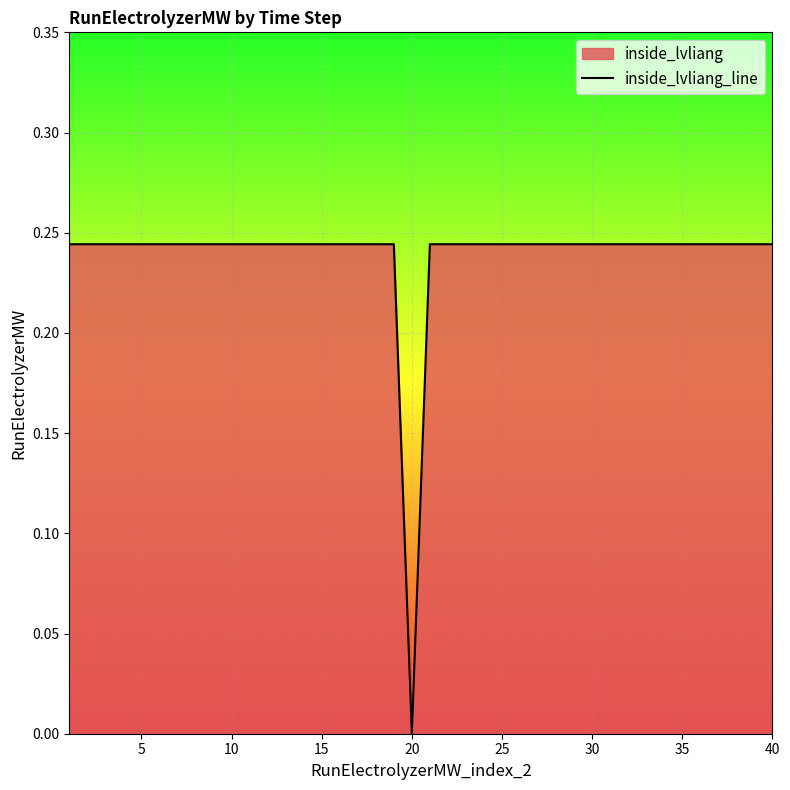

What is the greatest value displayed?

0.2